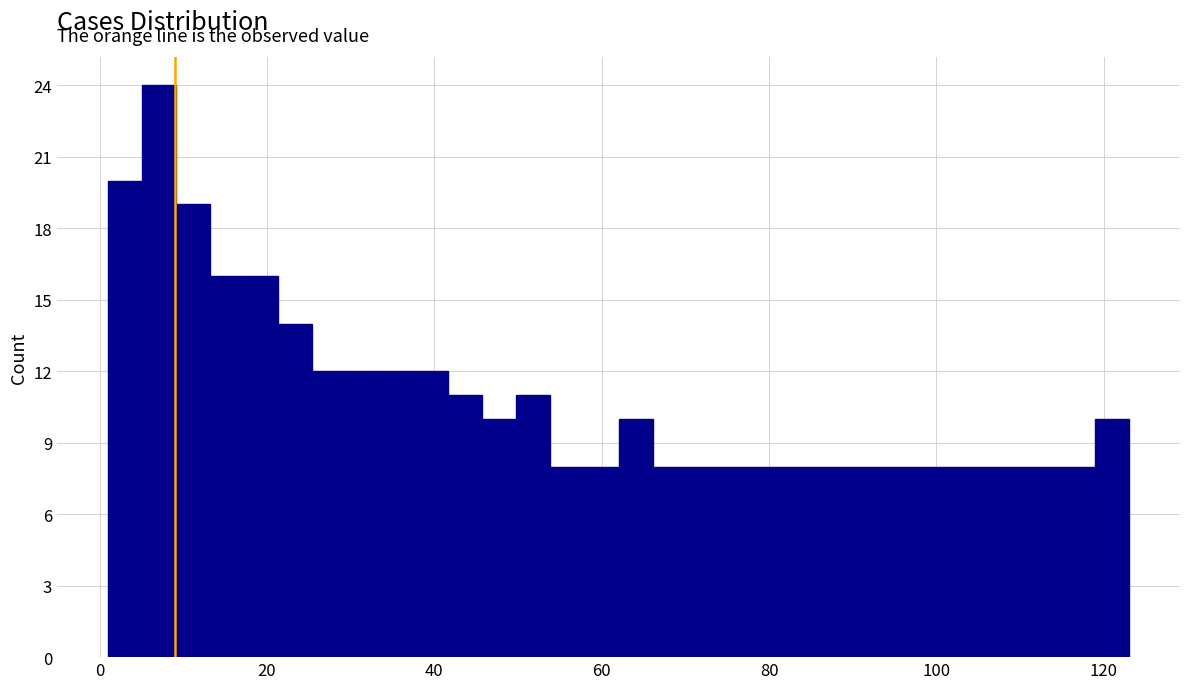

Around what value on the x-axis is the tallest bar? Give the approximate position of its centre, as read against the axis.

8